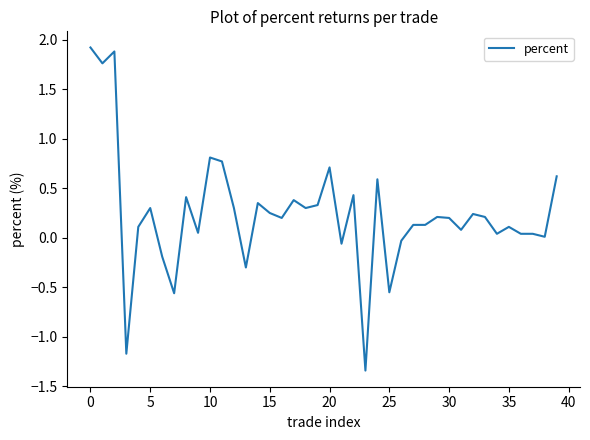

What is the difference between the maximum and minimum values?

3.3